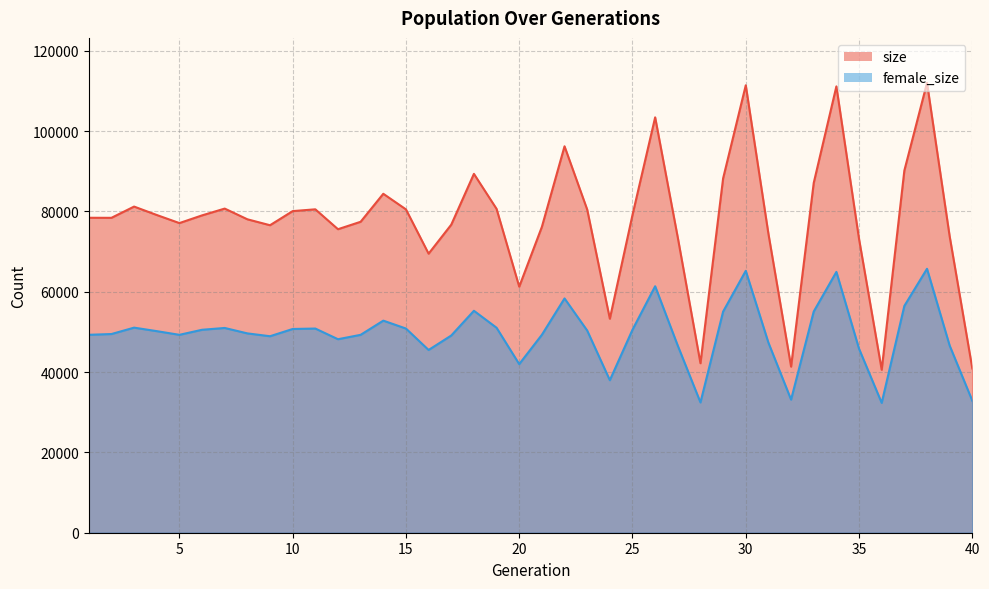

Where is the first local minimum for female_size?

5